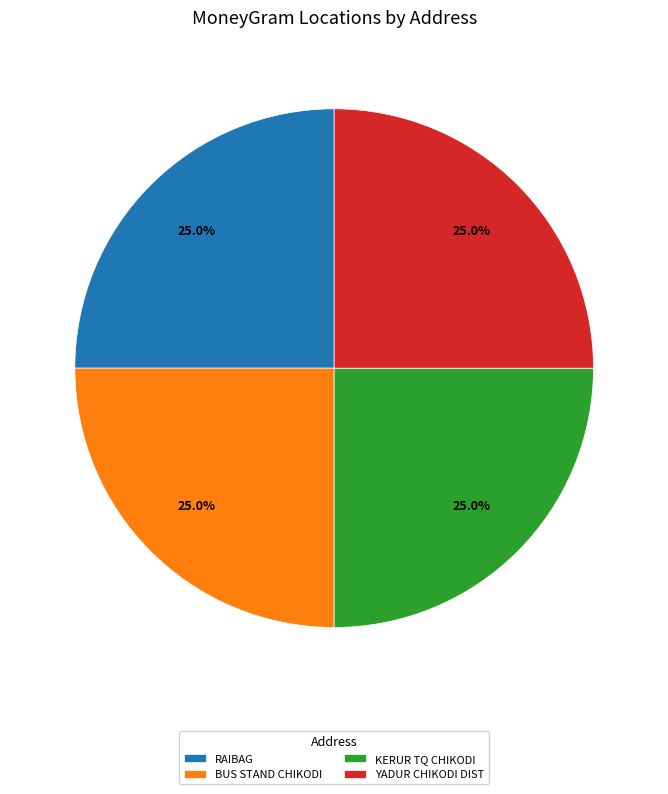

How many slices are in this pie chart?

4